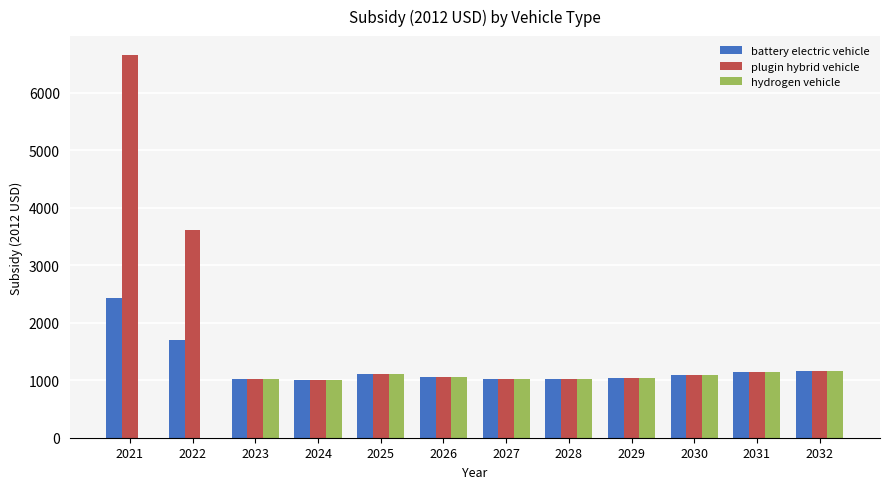

What value does the hydrogen vehicle series have at 2029?

1031.5